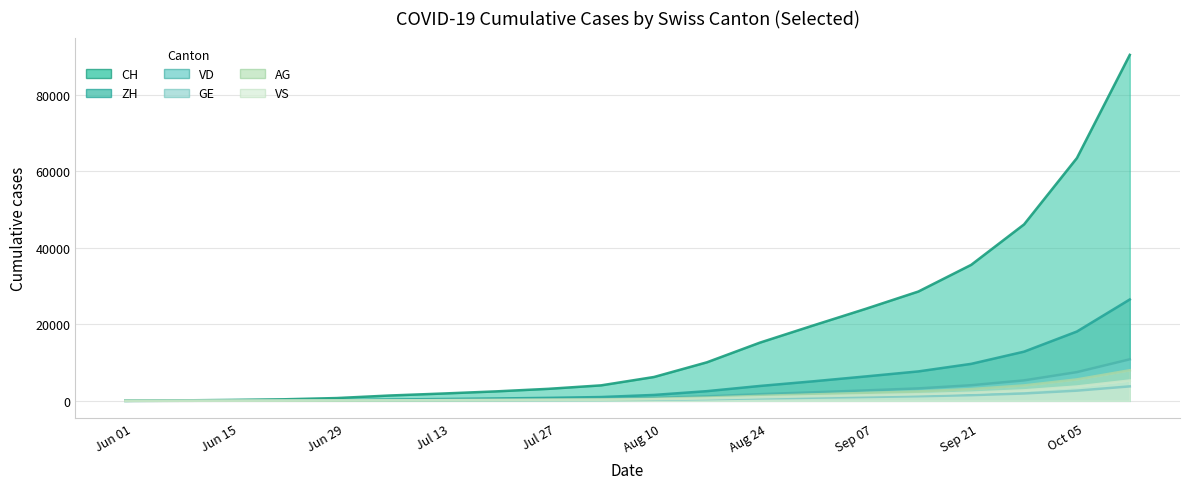

What are all the series names shown in the legend?

CH, ZH, VD, GE, AG, VS